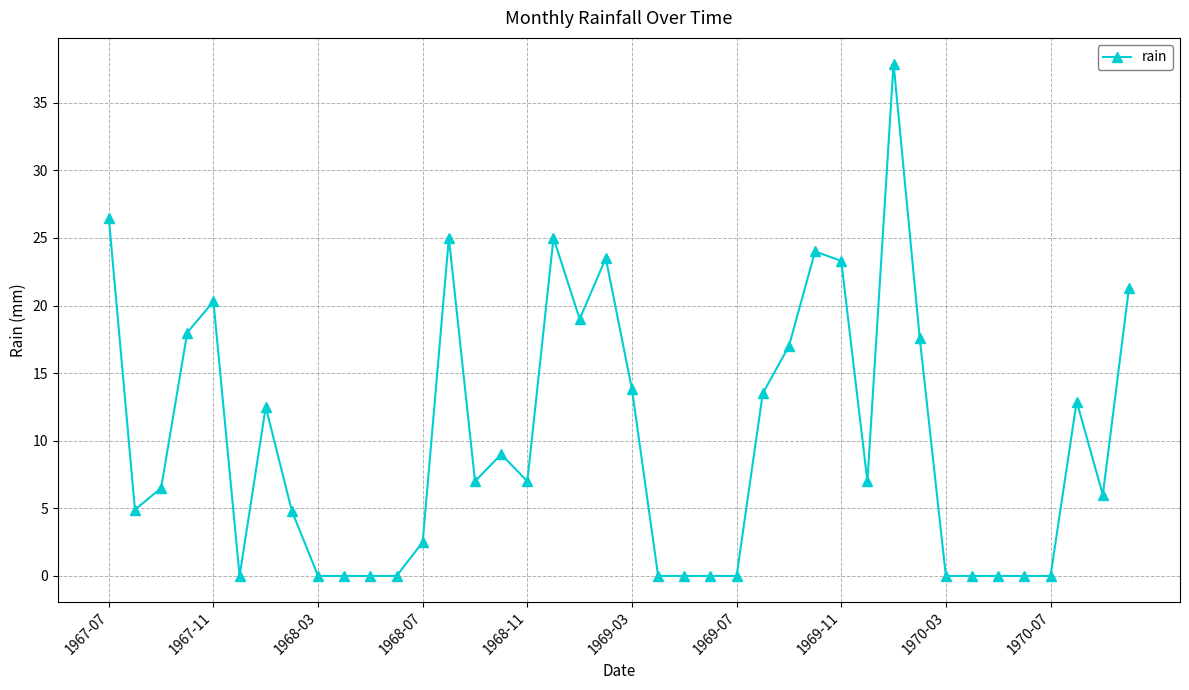

What is the maximum value shown in the chart?

37.9